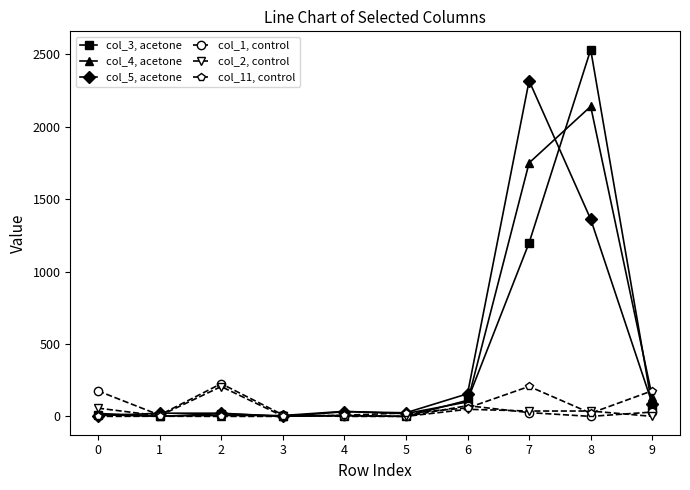

The value of col_11, control at 9 is 177. True or false?

True